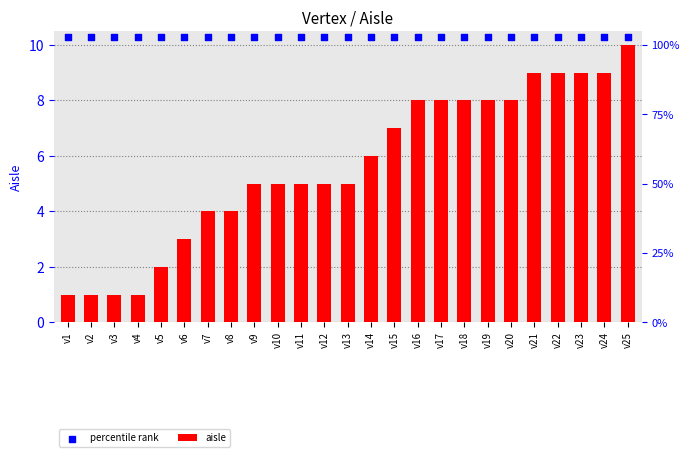

Is the value of percentile rank at v13 greater than the value of aisle at v21?

Yes